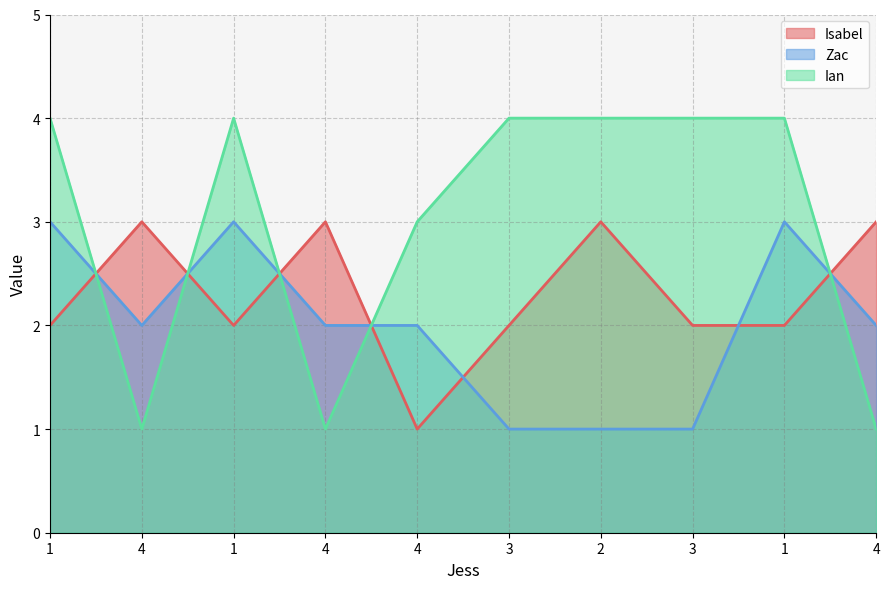

At which category is the sum across all series the highest?

1